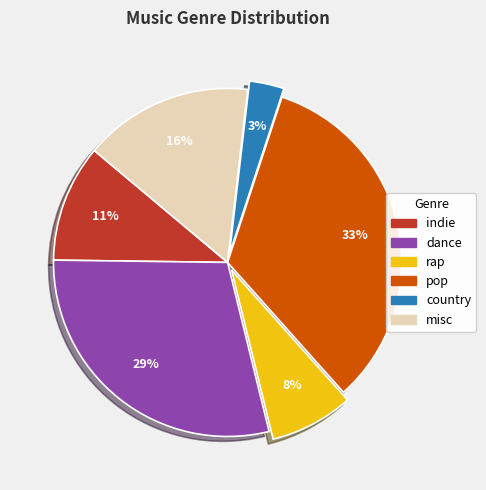

What is the largest slice in the pie chart?

pop